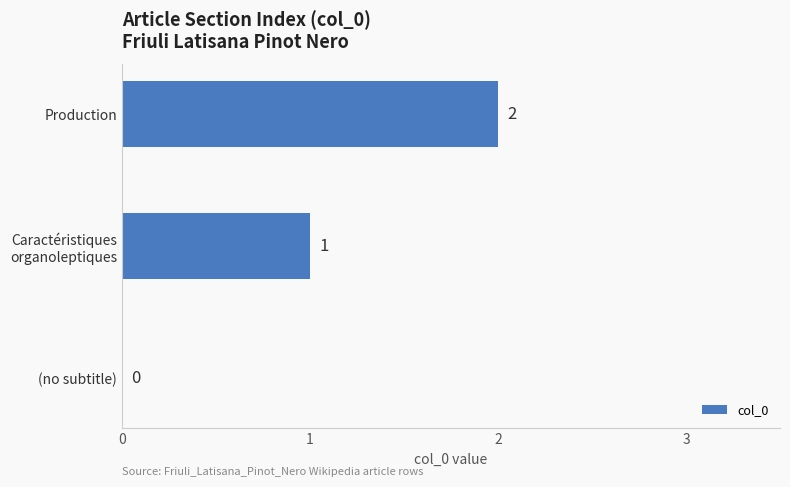

The chart shows a value of 2 at Production. True or false?

True